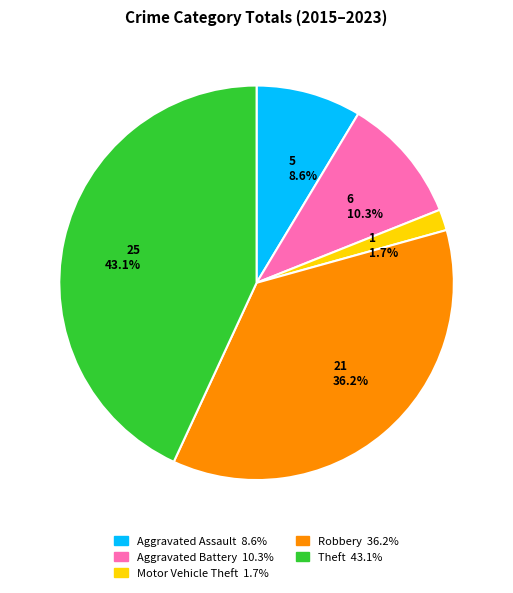

Which has a higher value, 5 8.6% or 1 1.7%?

5 8.6%